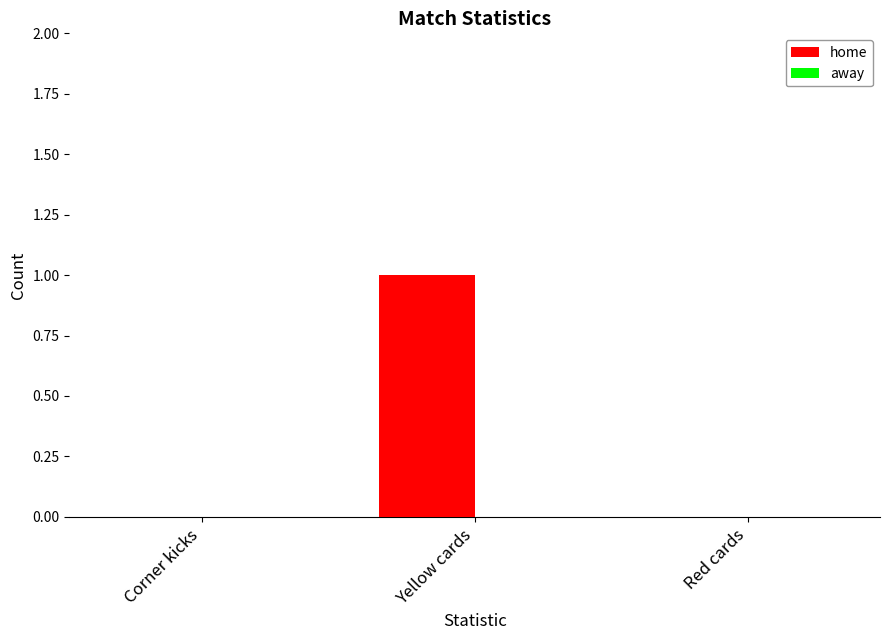

True or false: the data shows -1 at Red cards.

False